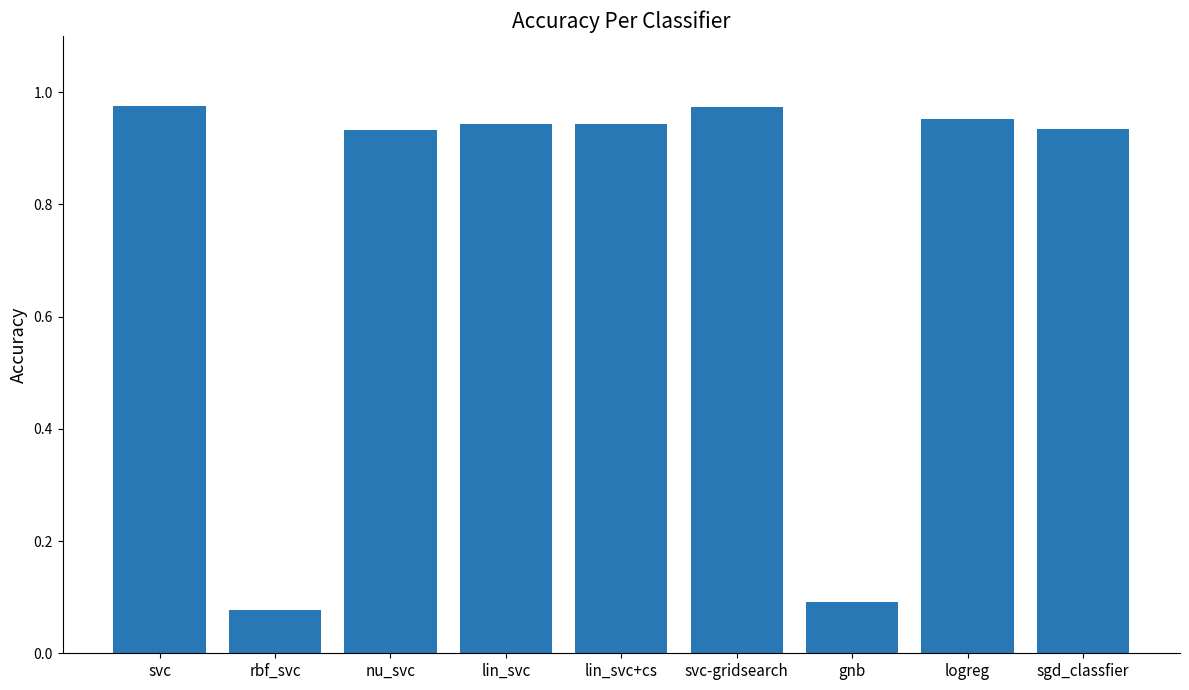

What position from the right is rbf_svc?

8